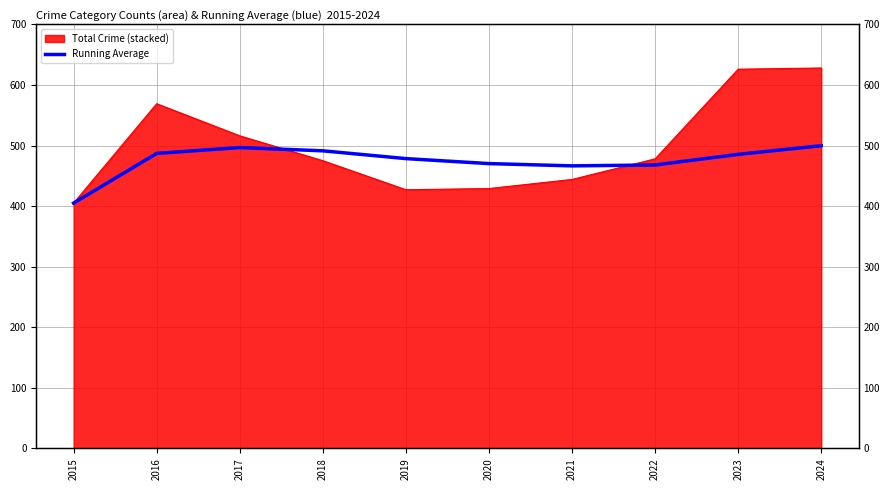

What is the sum of all values?

4747.9